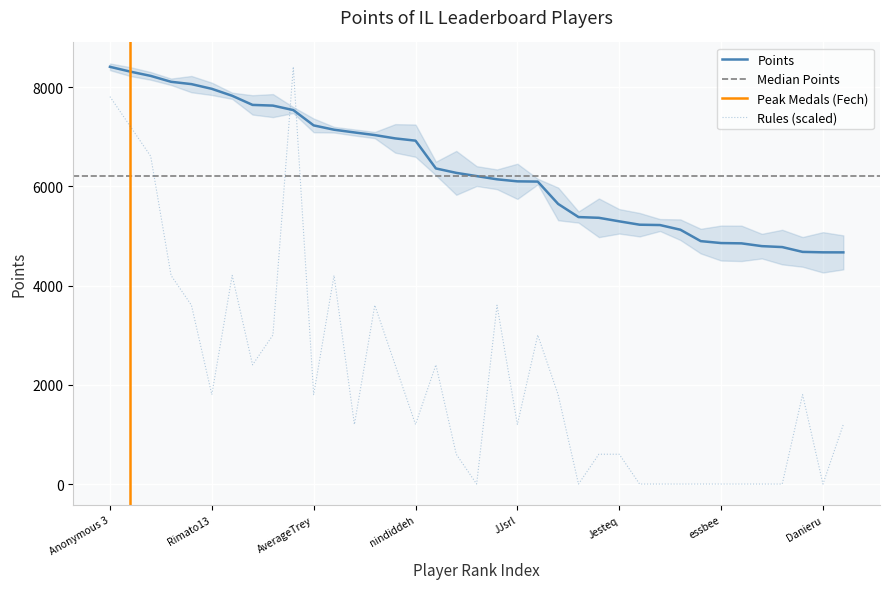

What value does the Points series have at 26, to the nearest 100?

5200